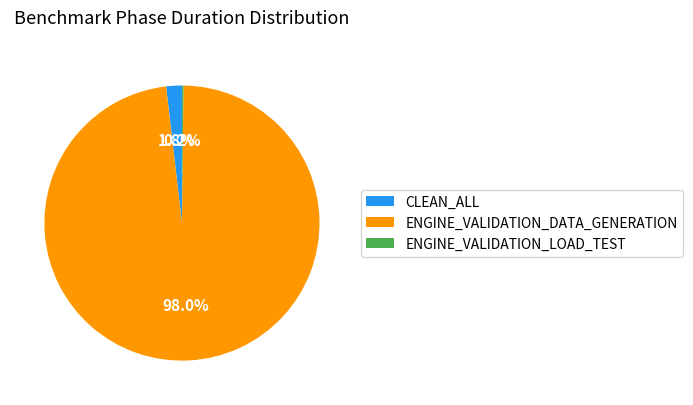

To the nearest percent, what portion does CLEAN_ALL represent?

2%